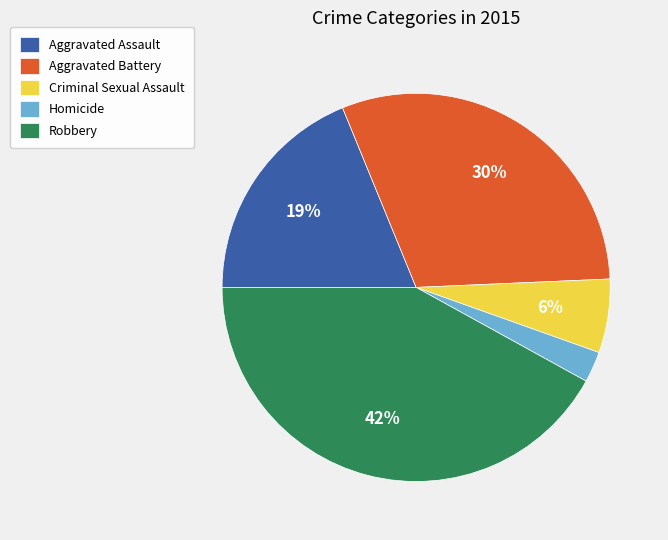

To the nearest percent, what is the average slice percentage?

20%